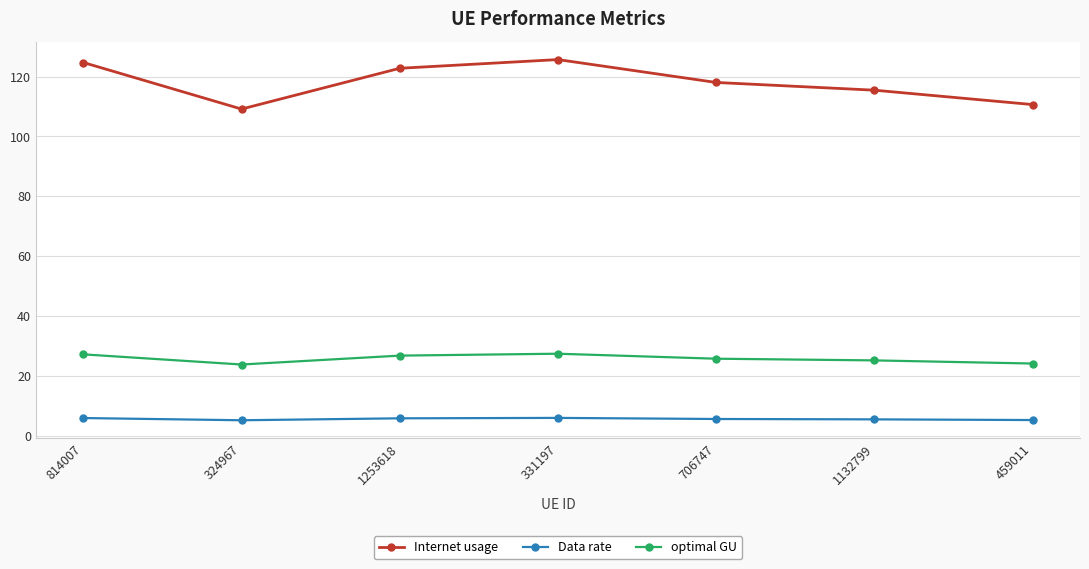

List the series in order of their peak value, lowest first.

Data rate, optimal GU, Internet usage